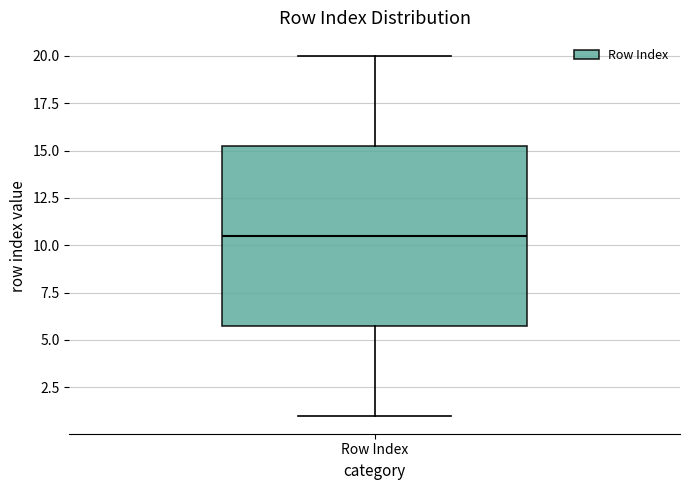

Transcribe this box plot: give where the median line is, the range the box spans, and where the two whiskers end, as read against the y-axis. The values are not printed on the chart, so give them approximately, as read against the axis.

median 10.5, box 6.0 to 15.5, whiskers 1.0 to 20.0